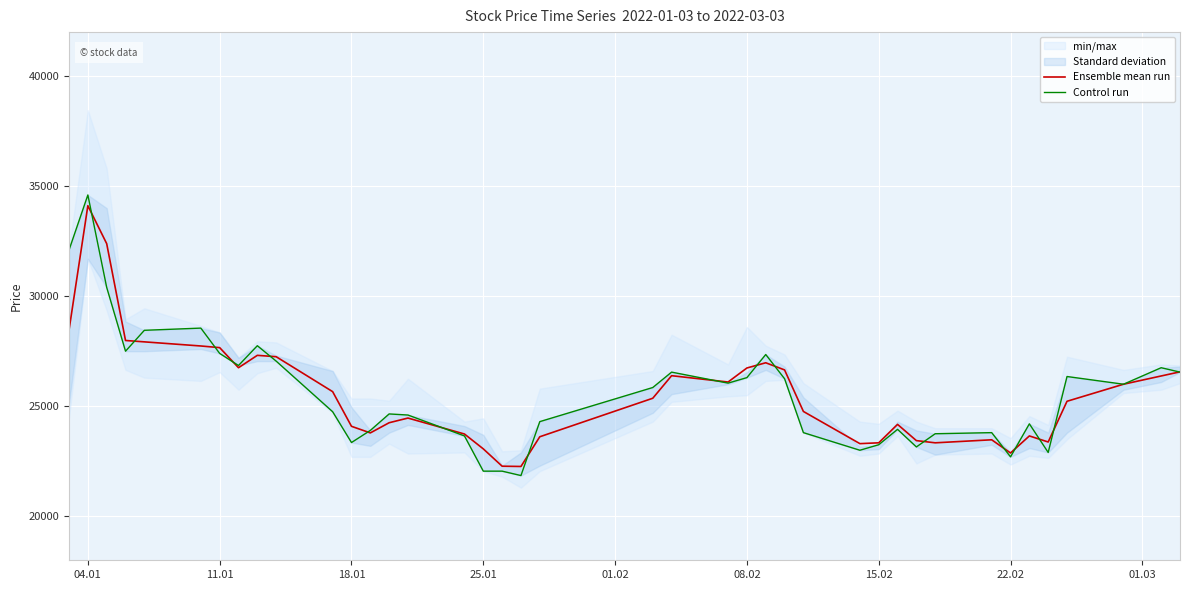

What is the lowest value of the Ensemble mean run series?

22262.5